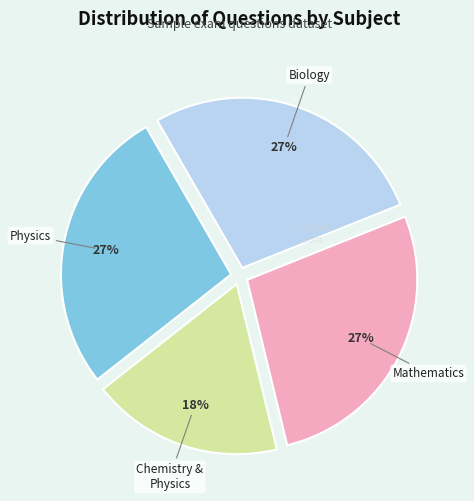

Is there any slice that represents more than half of the pie?

No